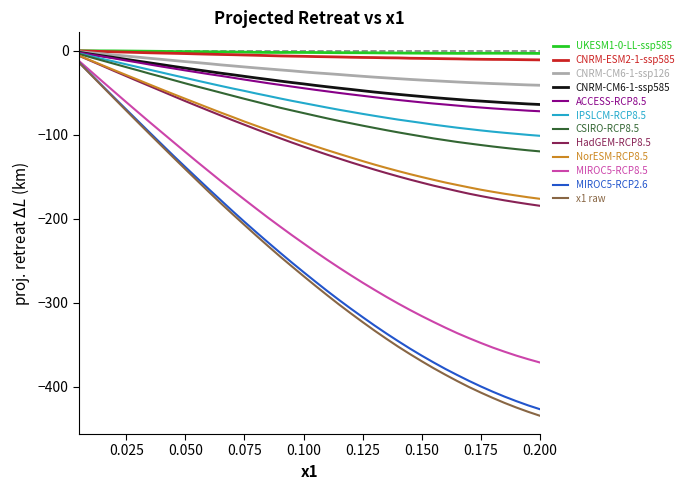

How many lines are shown in the chart?

12